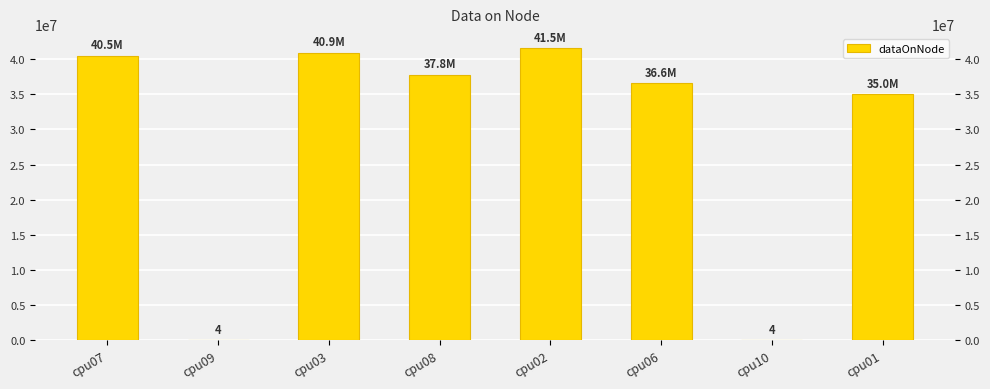

What is the sum of all values?

232346696